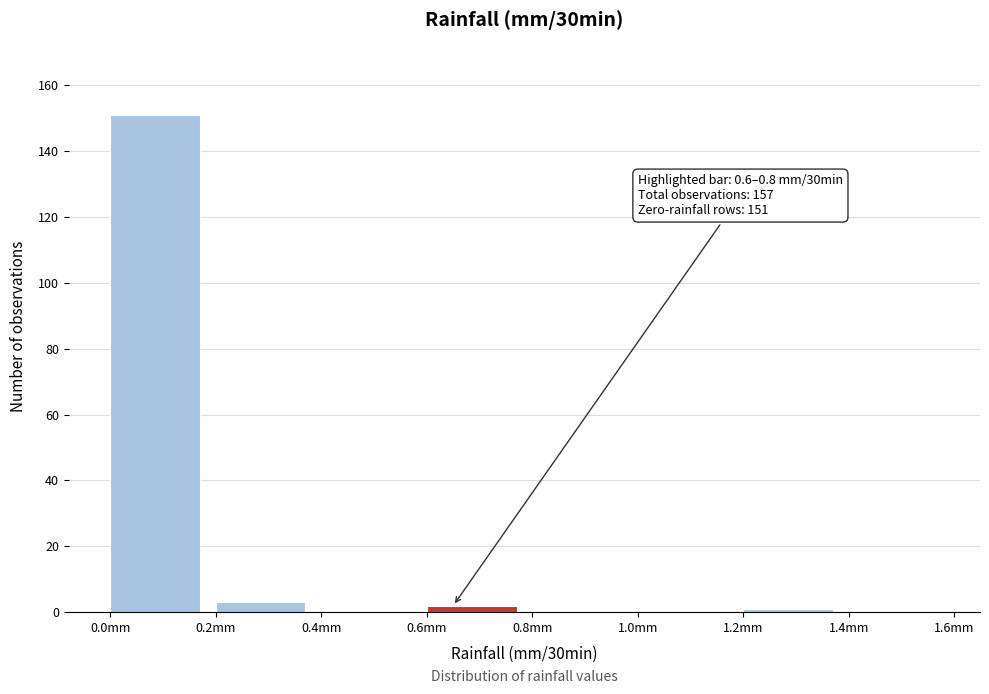

Over which range of the x-axis is the bar tallest?

0.0 to 0.2